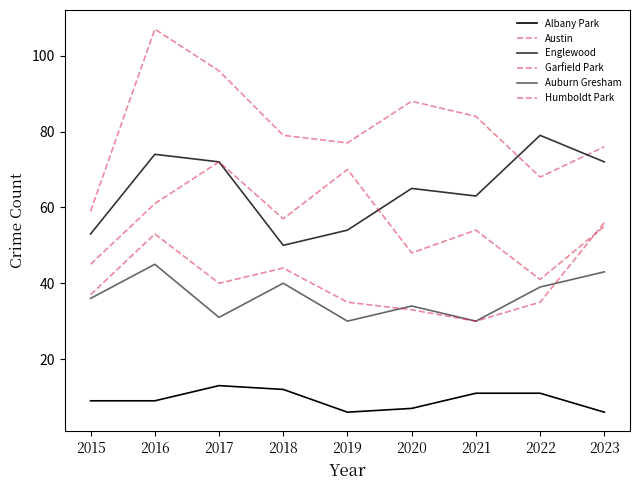

Is this an area chart (filled region under the line)?

No